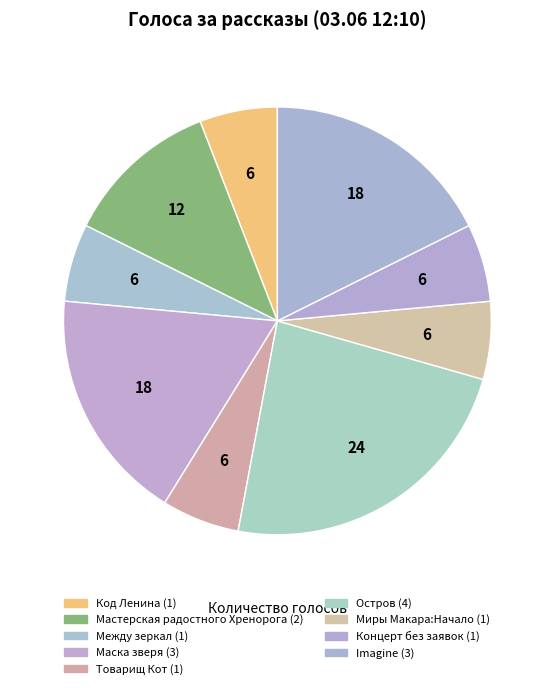

Is there a majority slice in this chart?

No